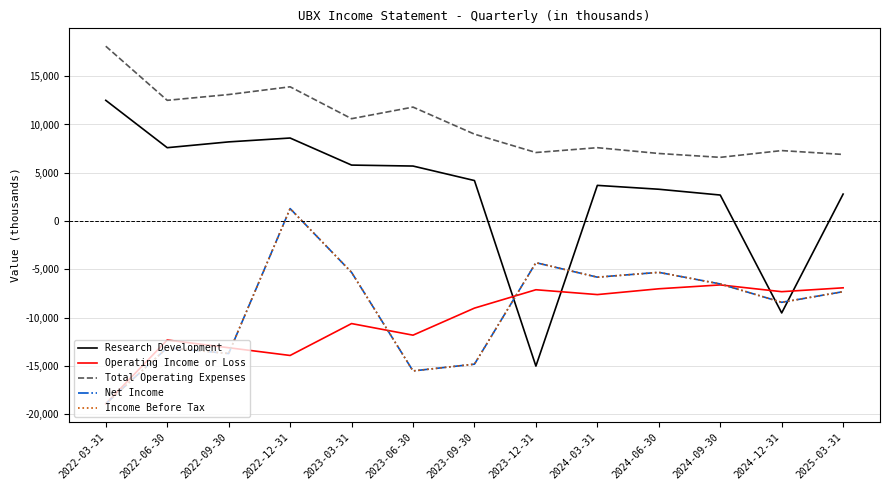

Is this an area chart (filled region under the line)?

No